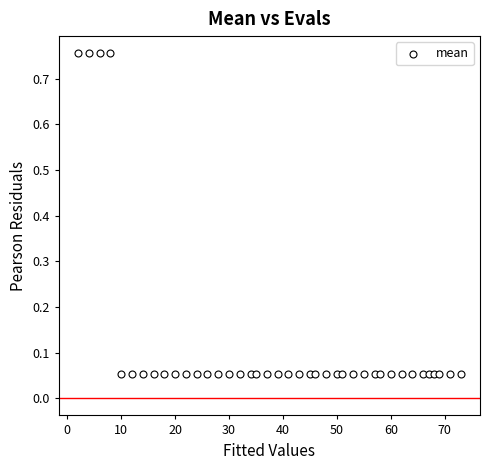

What is the range of X values (max minus min)?

71.0